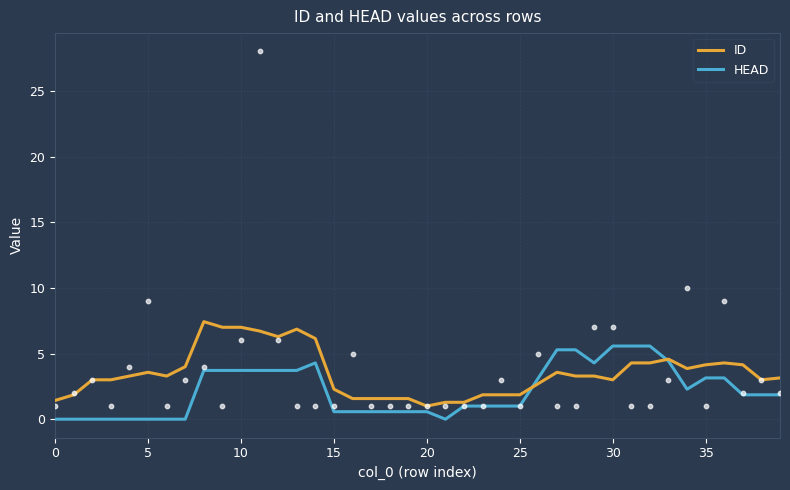

Is the value of HEAD at 29 greater than the value of ID at 30?

Yes